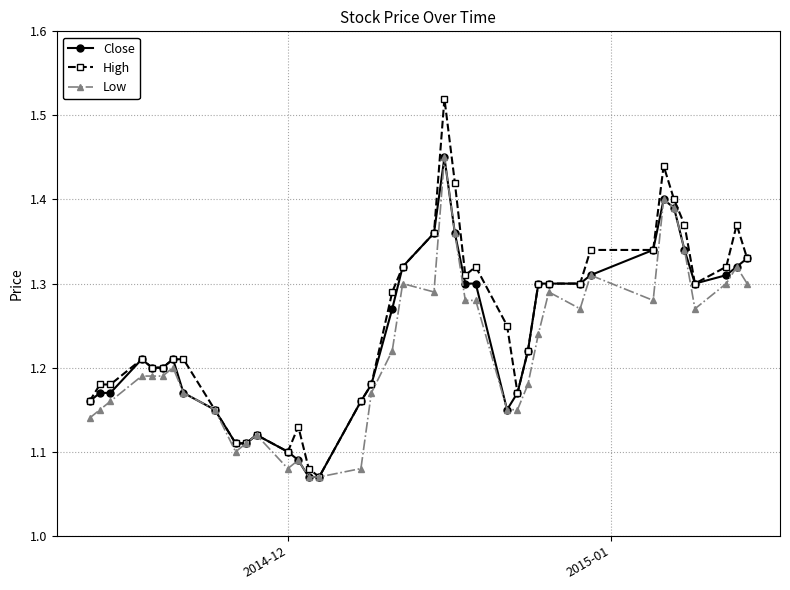

Does the chart display data point markers on the line(s)?

Yes